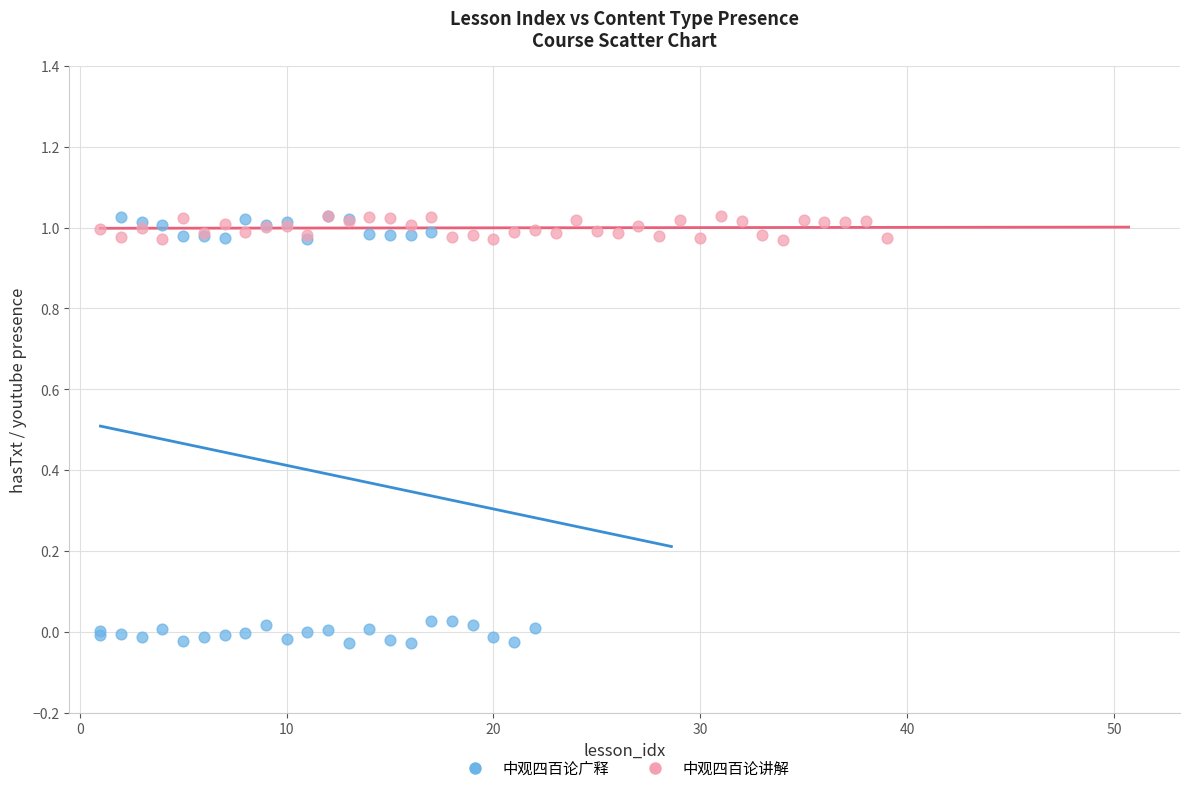

Which series reaches the minimum Y coordinate?

中观四百论广释